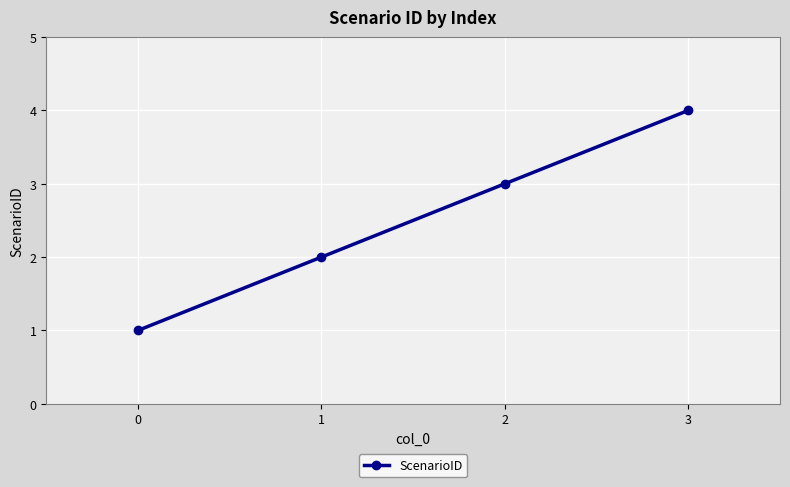

Rank the categories by value from highest to lowest.

3, 2, 1, 0